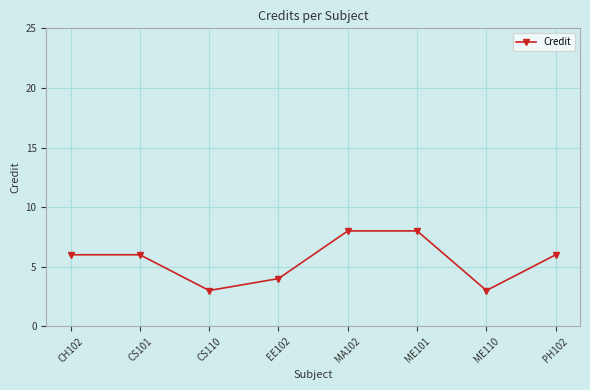

Where is the first local minimum?

CS110